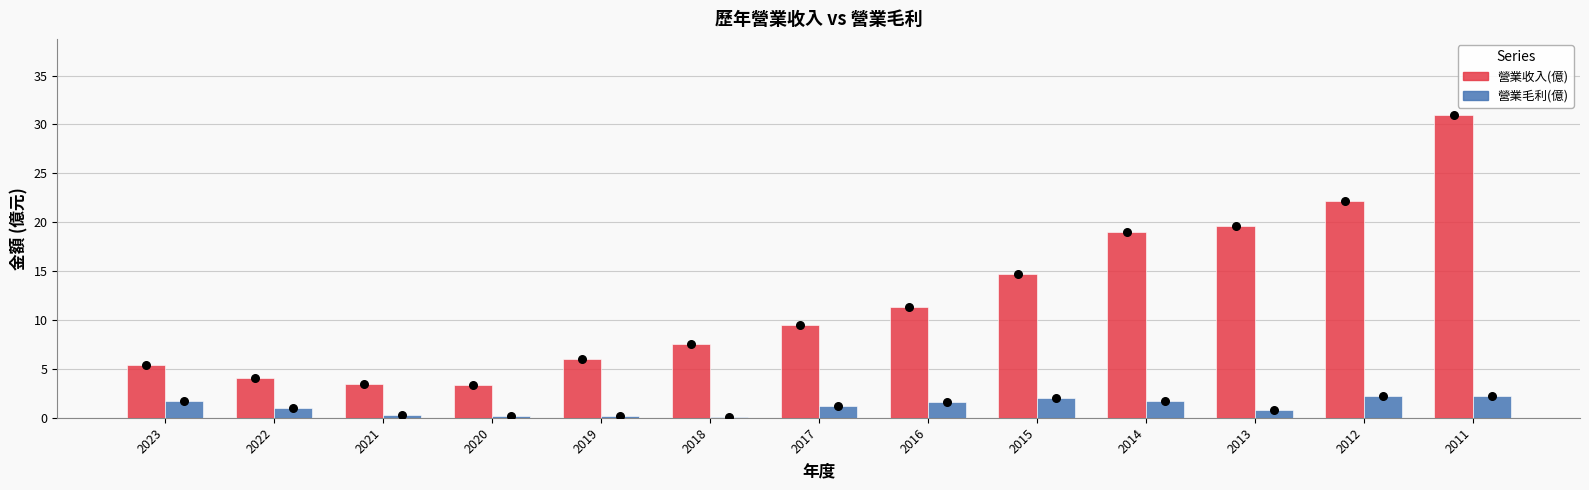

Which series has the largest Y range (max minus min)?

營業收入(億)